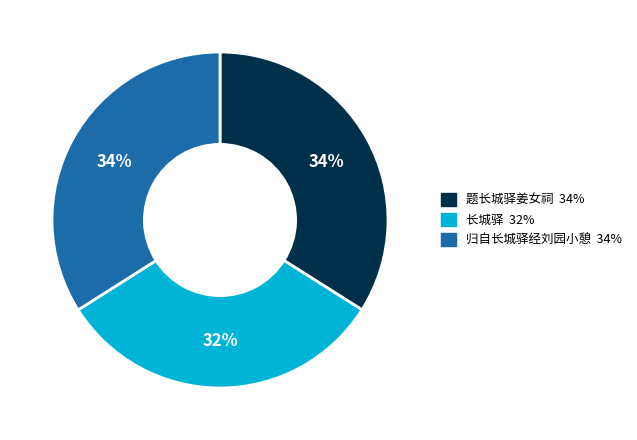

To the nearest percent, what is the average slice percentage?

33%